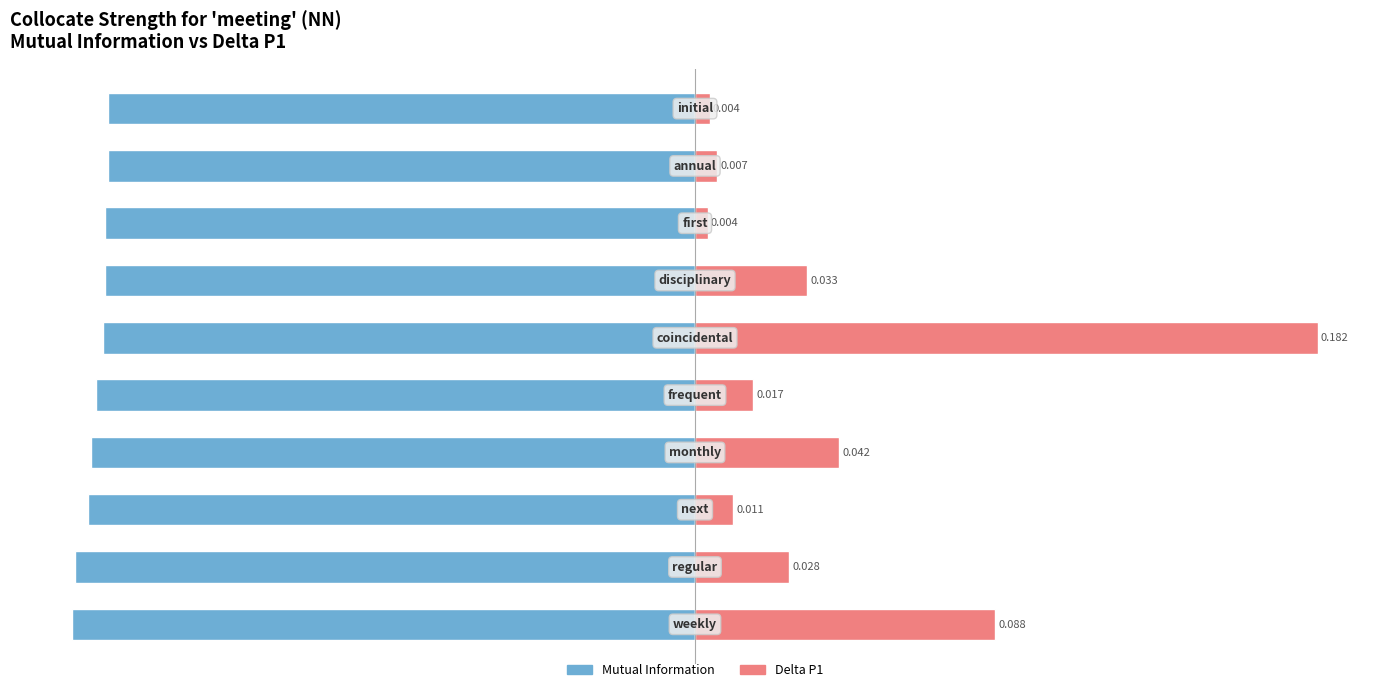

What is the value of the Mutual Information (normalized) bar at the 9th from the left?

-94.3